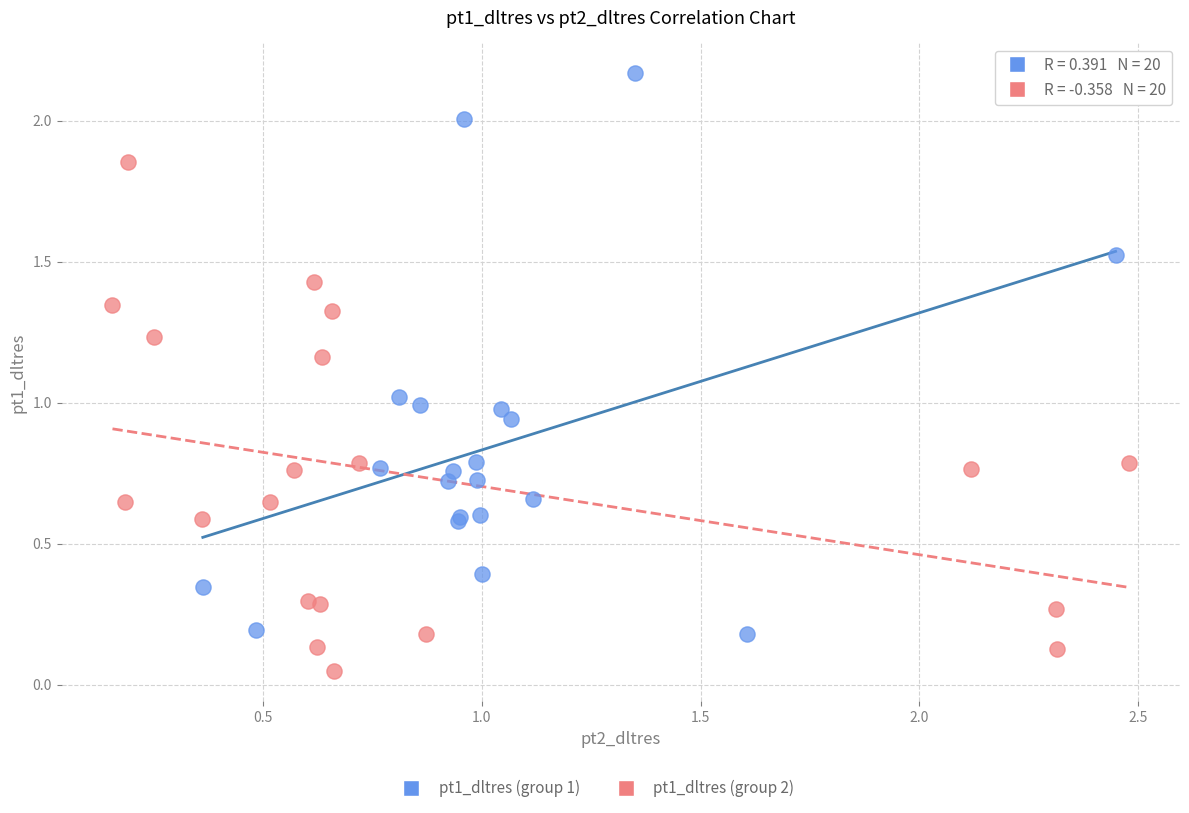

Which series reaches the minimum Y coordinate?

pt1_dltres (group 2)